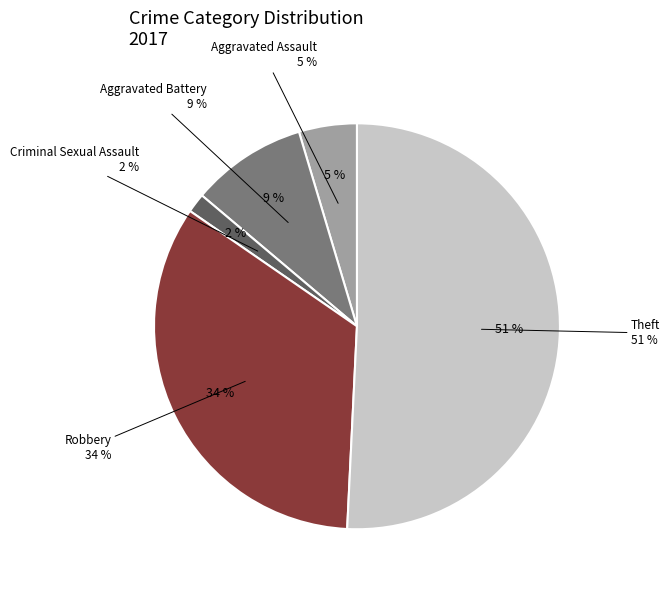

To the nearest percent, what portion does Robbery represent?

34%